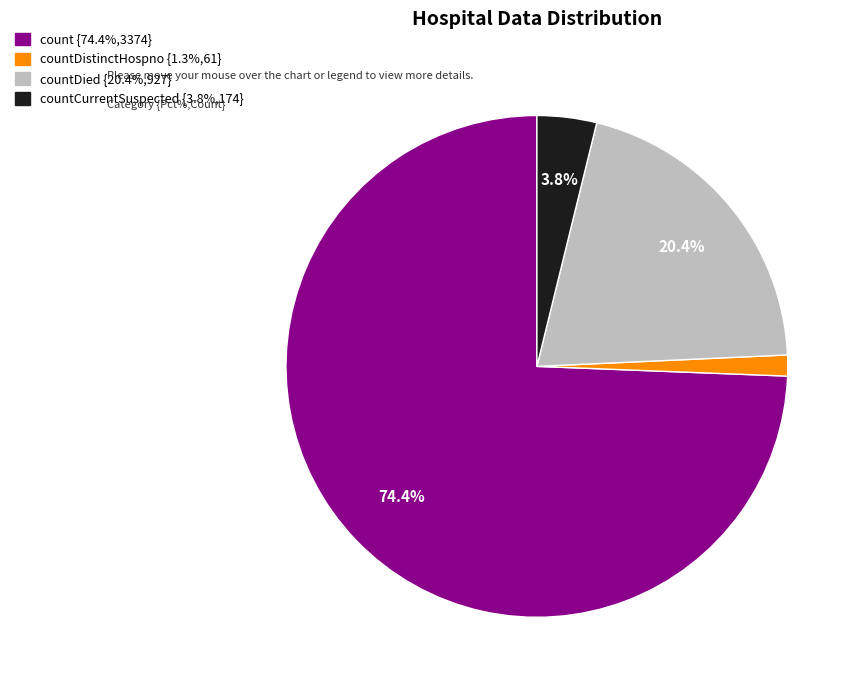

How many segments does this pie chart have?

4